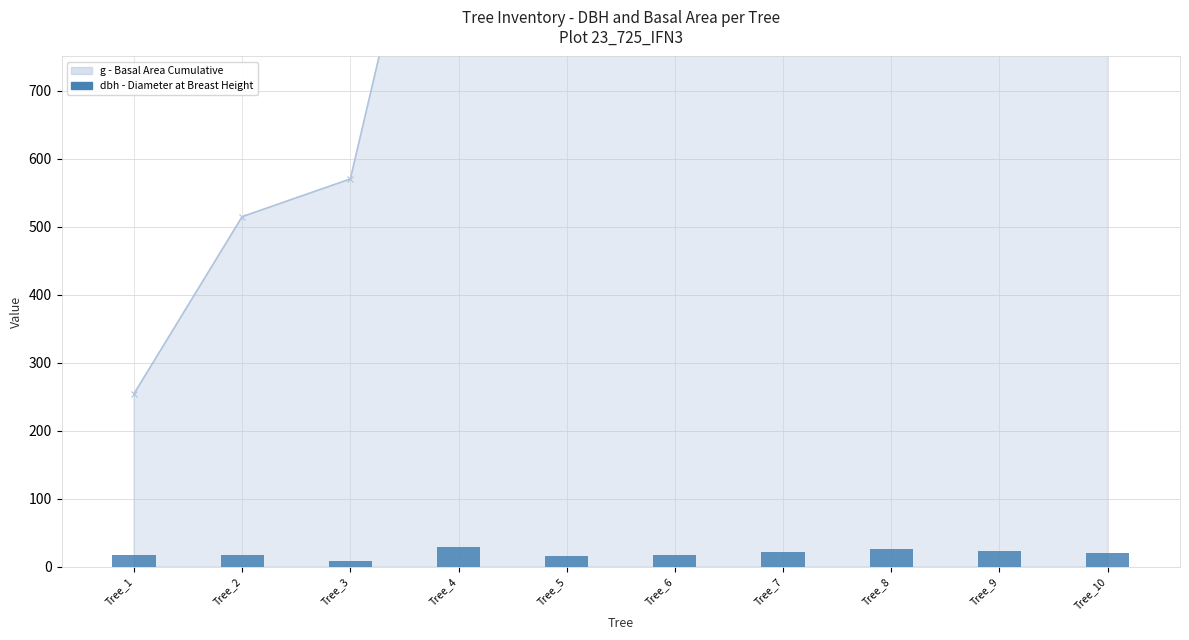

Rank the categories by value from lowest to highest.

Tree_3, Tree_5, Tree_6, Tree_1, Tree_2, Tree_10, Tree_7, Tree_9, Tree_8, Tree_4